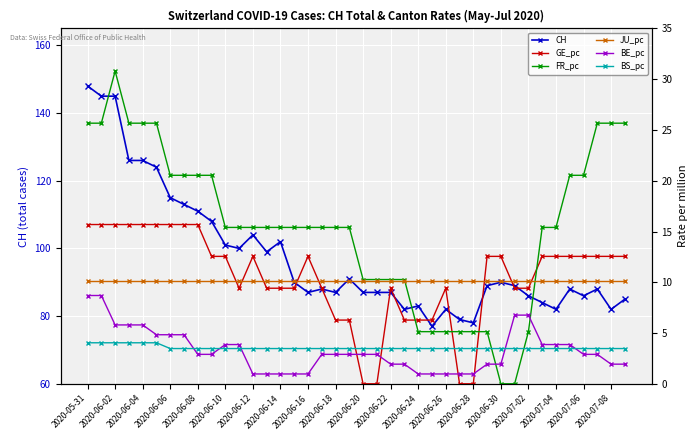

What is the minimum value for CH?

77